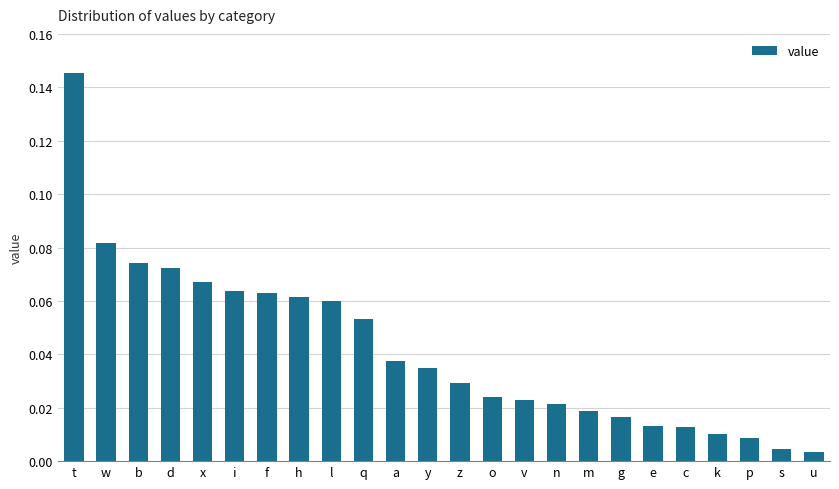

What is the label of the 13th bar from the left?

z